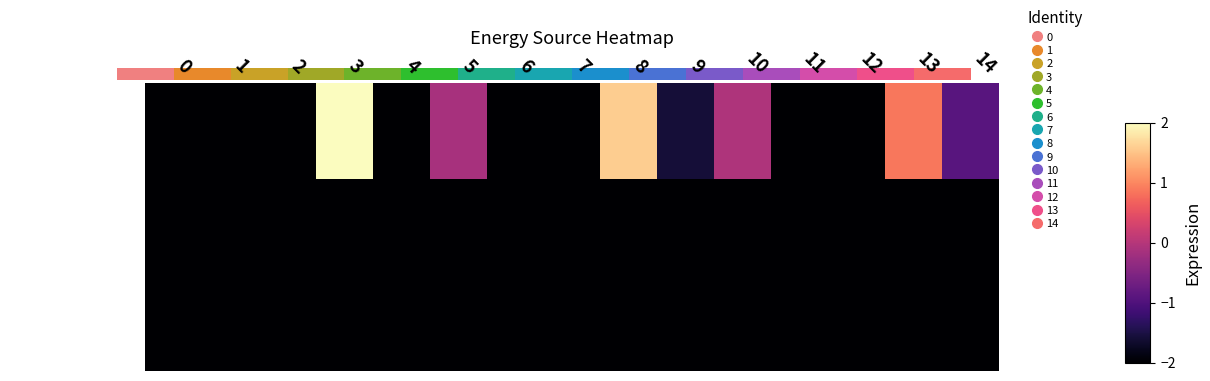

How many categories are shown in the chart?

15